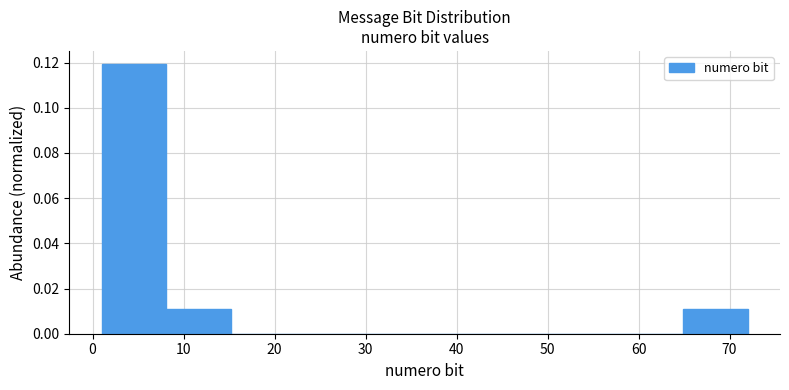

Which range on the x-axis has the tallest bar?

1.0 to 8.1